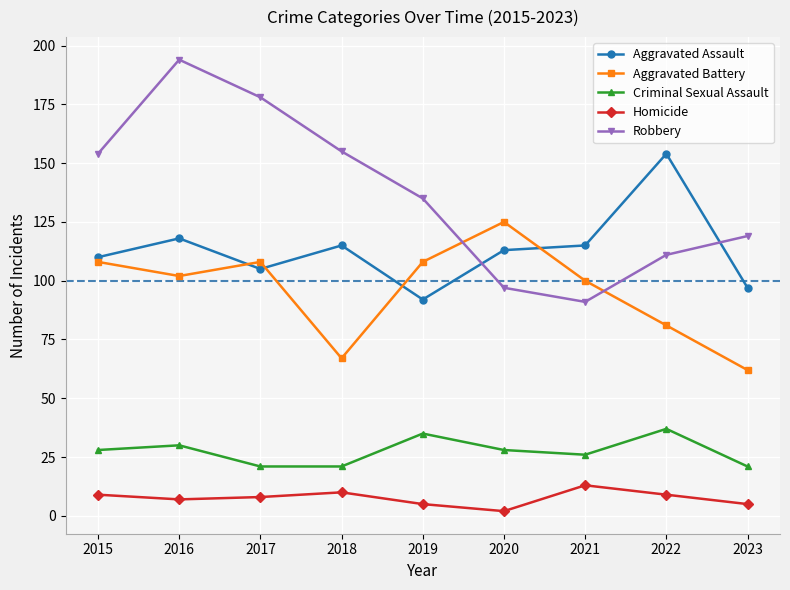

Is the value of Criminal Sexual Assault at 2016 greater than the value of Homicide at 2019?

Yes